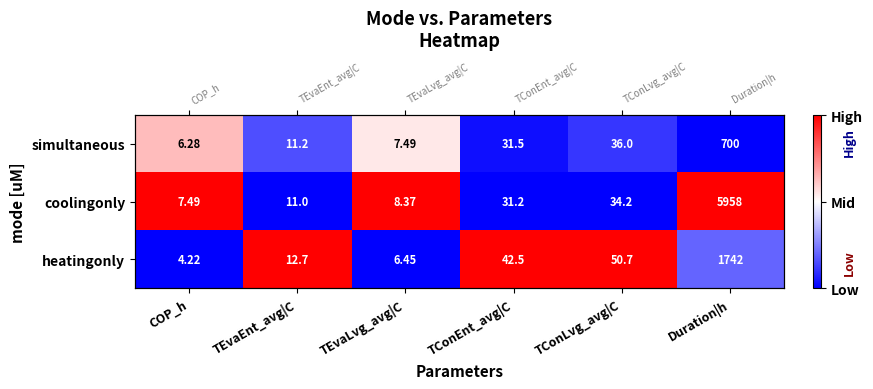

Between Duration|h and TEvaLvg_avg|C, which is larger?

TEvaLvg_avg|C